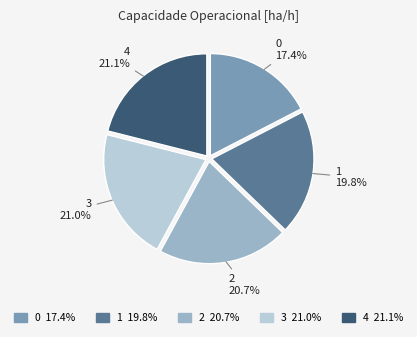

Combined, what portion of the pie is 1 and 4?

40.9%